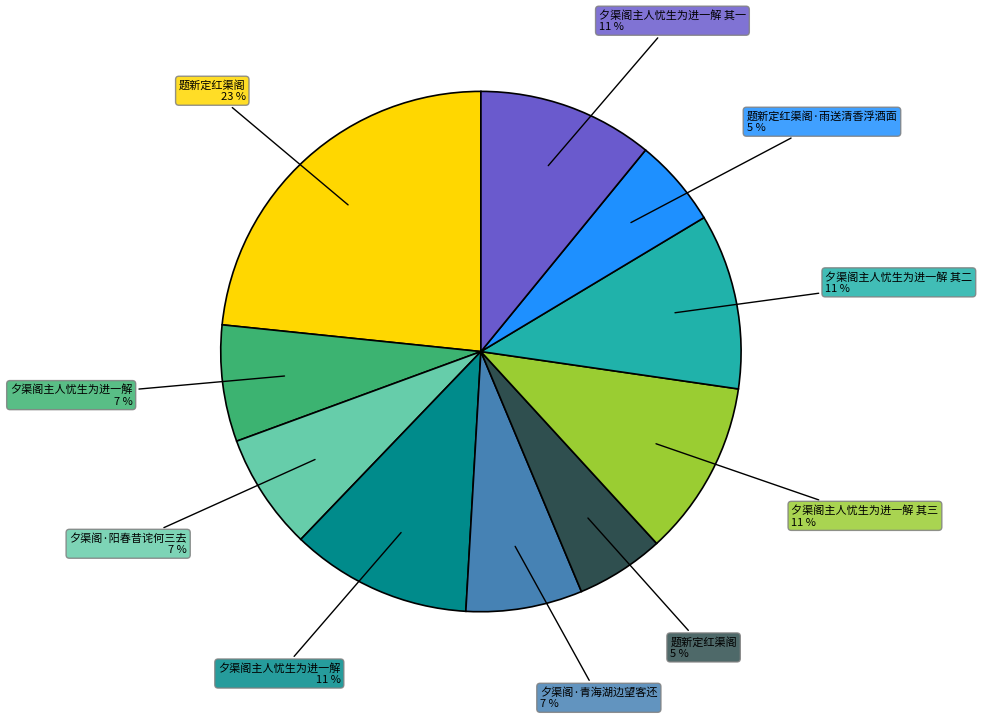

Is there any slice that represents more than half of the pie?

No